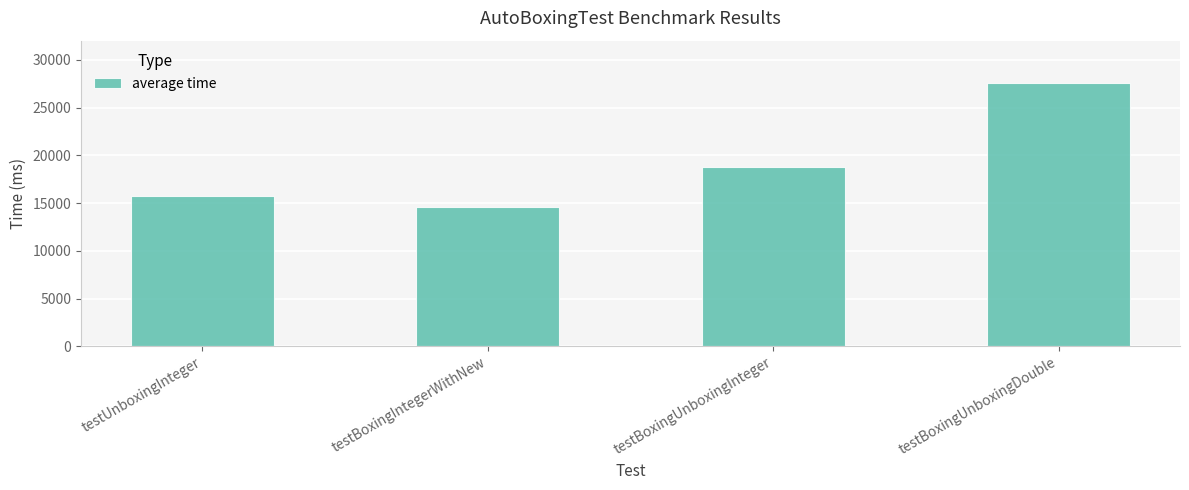

Which label corresponds to the smallest value in the chart?

testBoxingIntegerWithNew